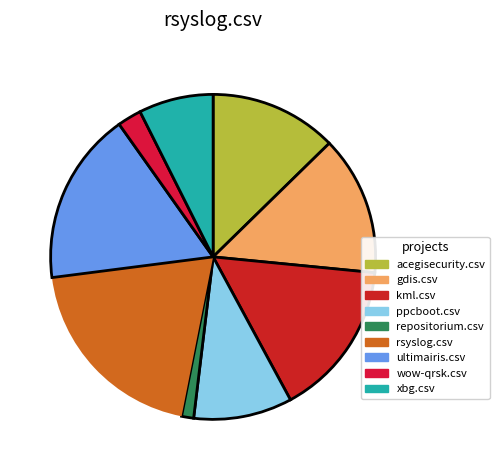

How many segments does this pie chart have?

9